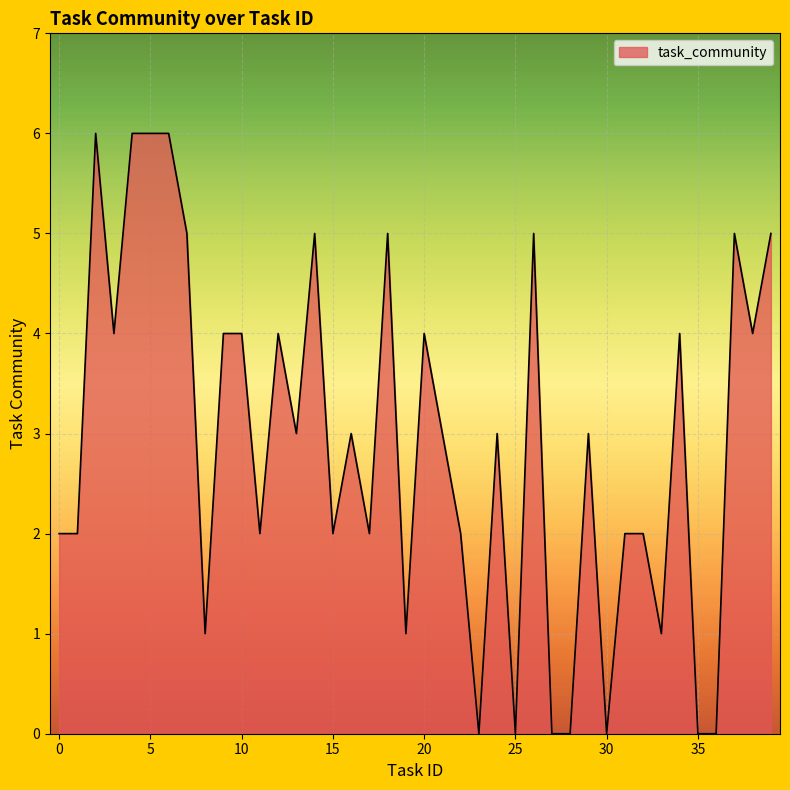

What is the average value?

3